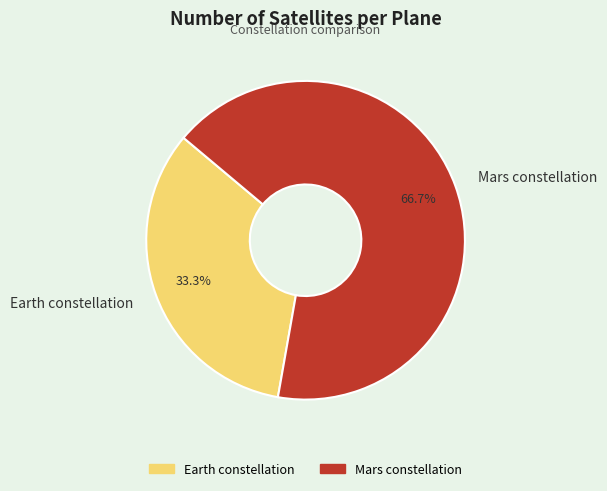

Between Earth constellation and Mars constellation, which is larger?

Mars constellation